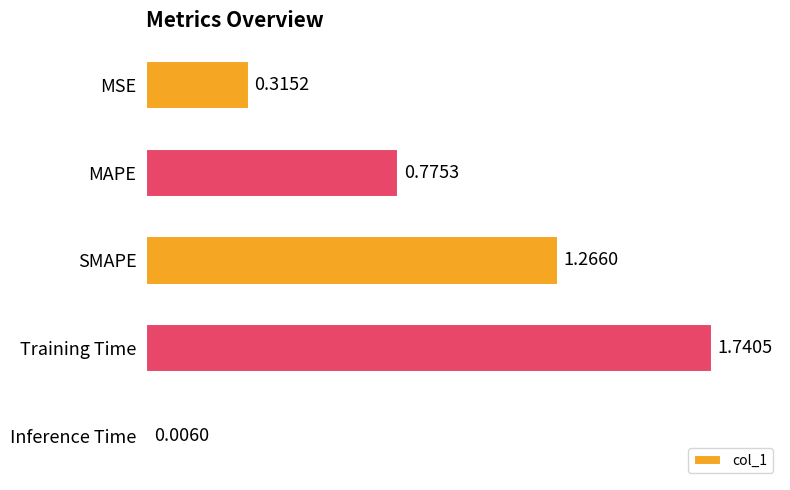

Are the bars horizontal?

Yes